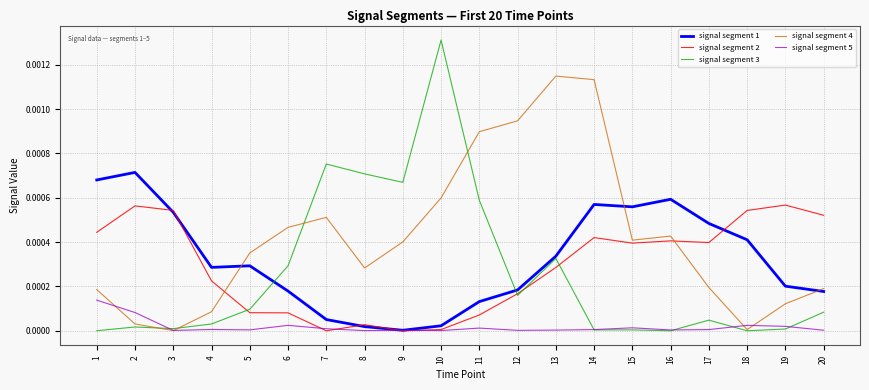

Where do signal segment 5 and signal segment 1 first cross each other?

8 and 9